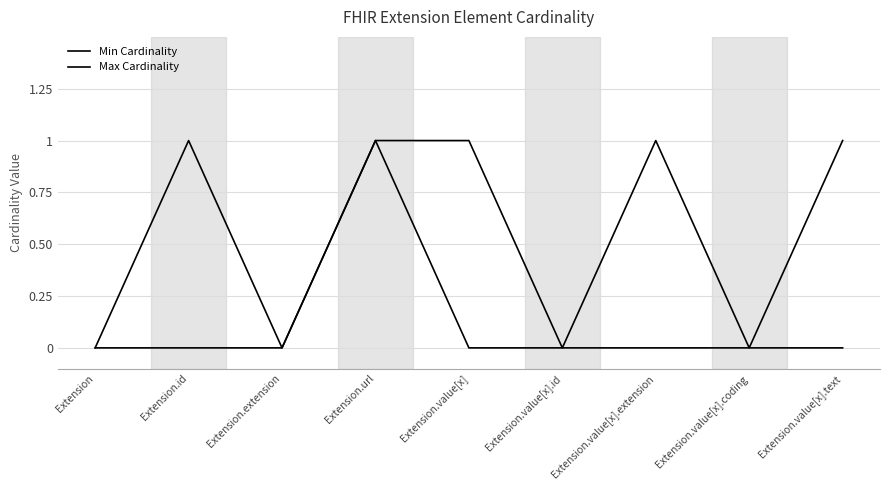

Between Extension.extension and Extension.value[x], which series saw the biggest shift?

Max Cardinality